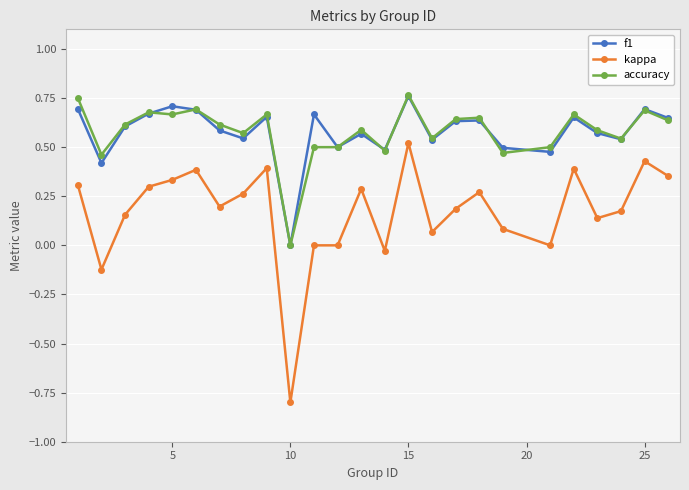

Which series has the largest range (max minus min)?

kappa